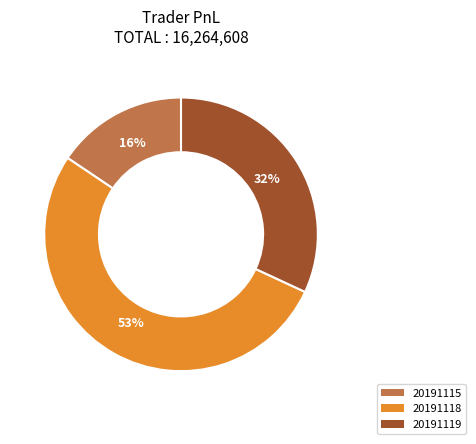

Count the number of slices in the pie.

3